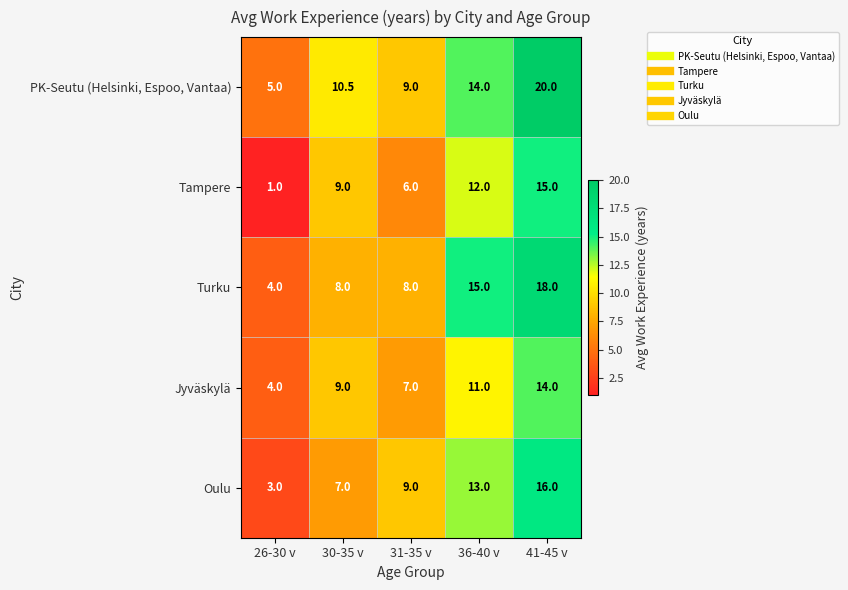

What is the spread (max minus min) of values at 31-35 v?

3.0